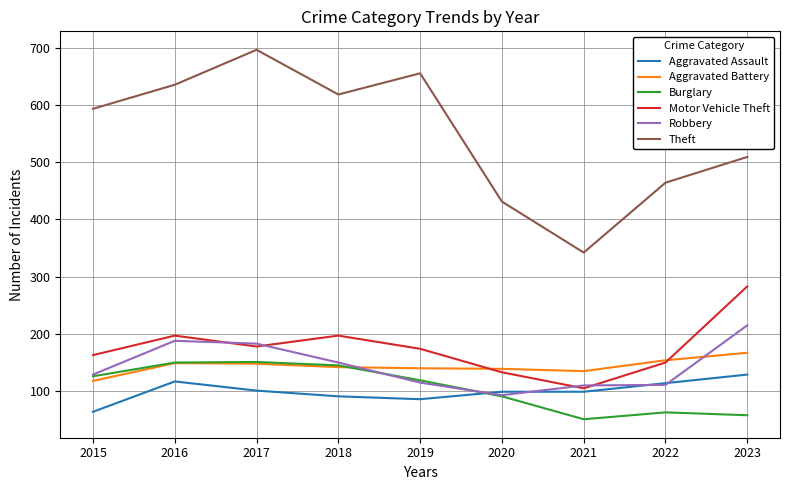

At which category does Aggravated Assault reach its first local peak?

2016